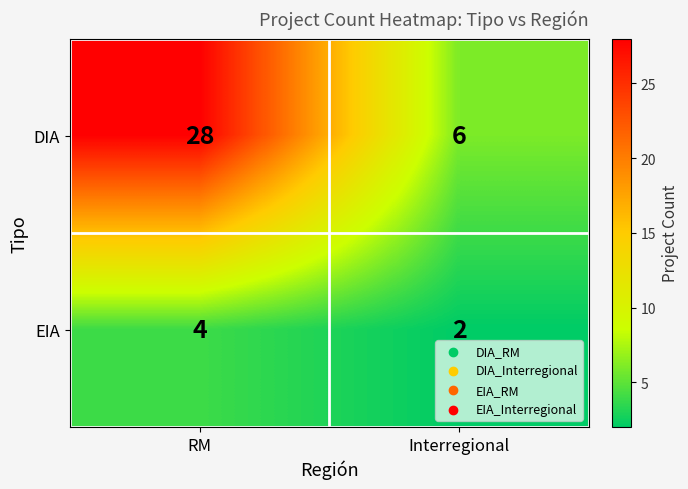

Is it true that DIA equals 6 at Interregional?

True